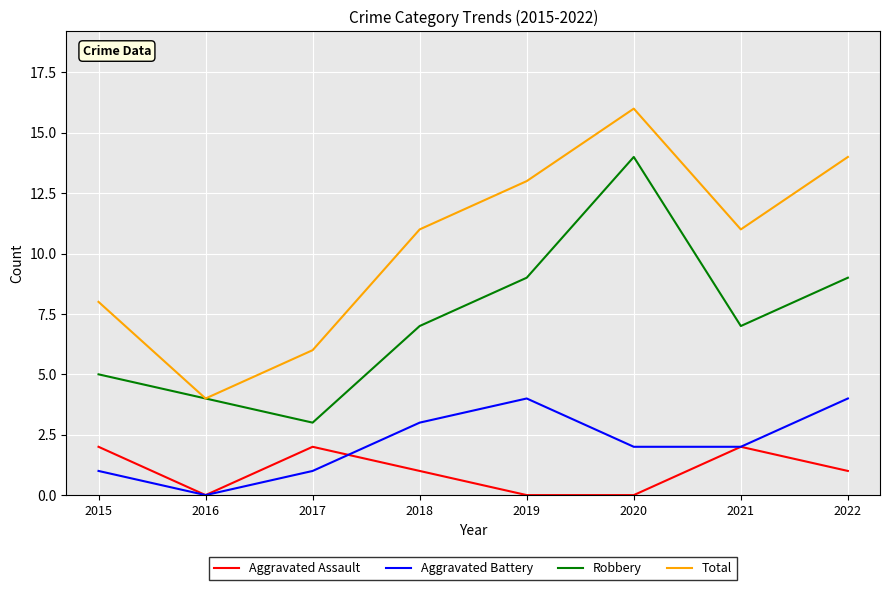

What is the spread (max minus min) of values at 2020?

16